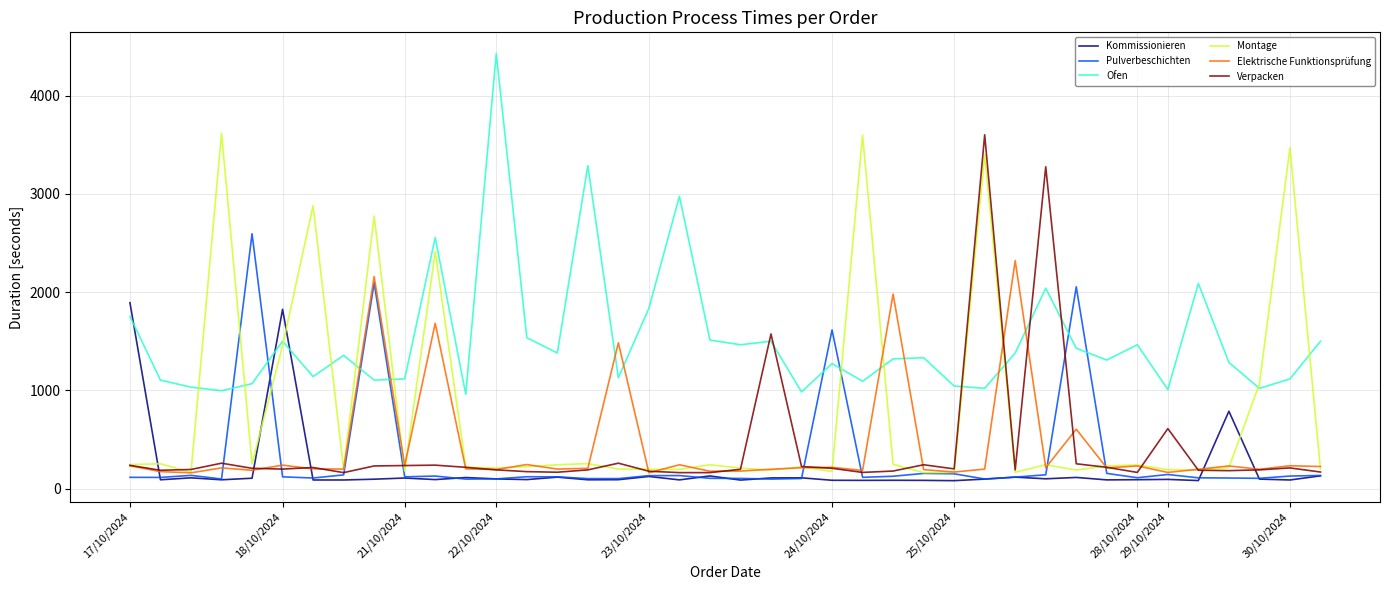

What is the sum of all Elektrische Funktionsprüfung values?

17116